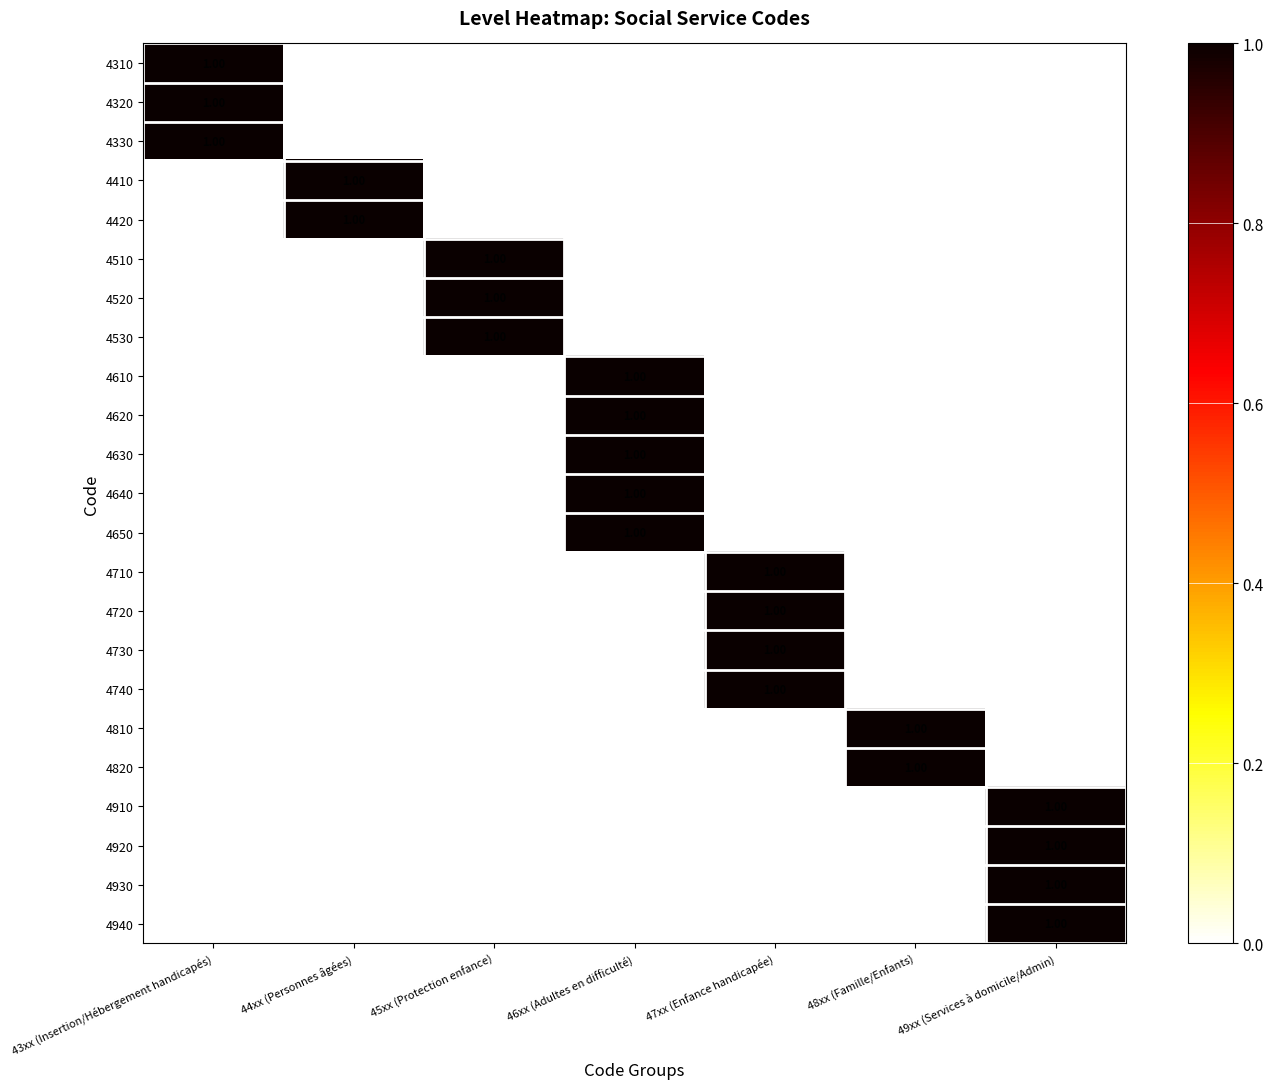

Which series has the largest total across all categories?

4310